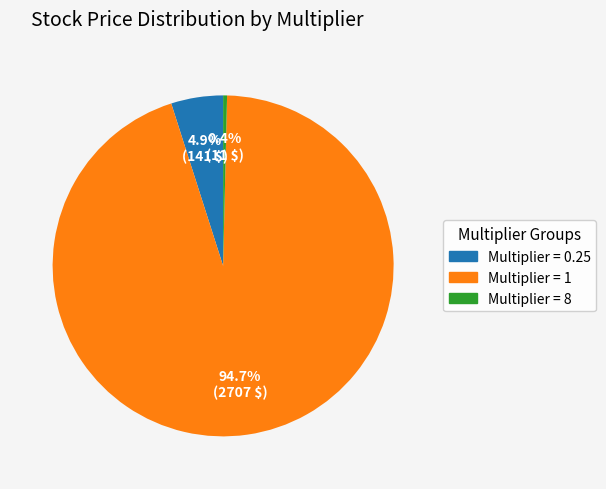

To the nearest percent, what is the average slice percentage?

33%